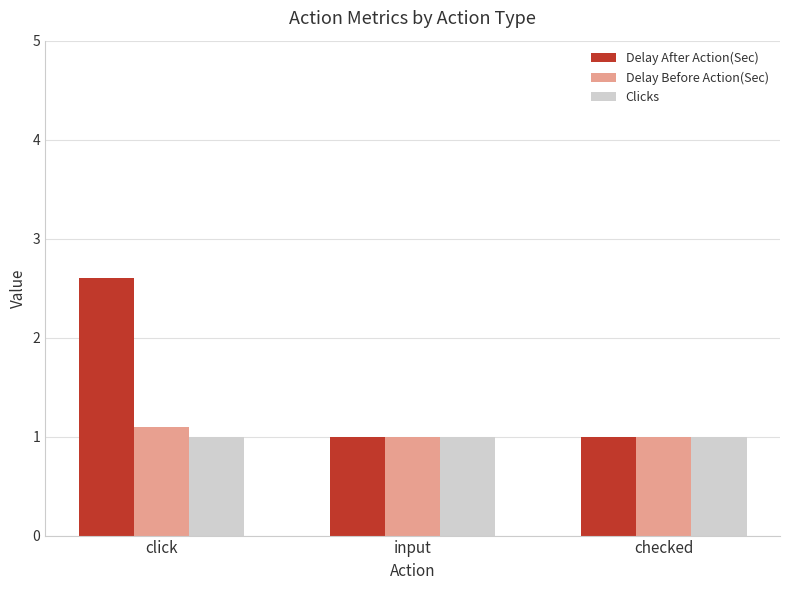

What is the value of the Clicks bar at the 3rd from the left?

1.0